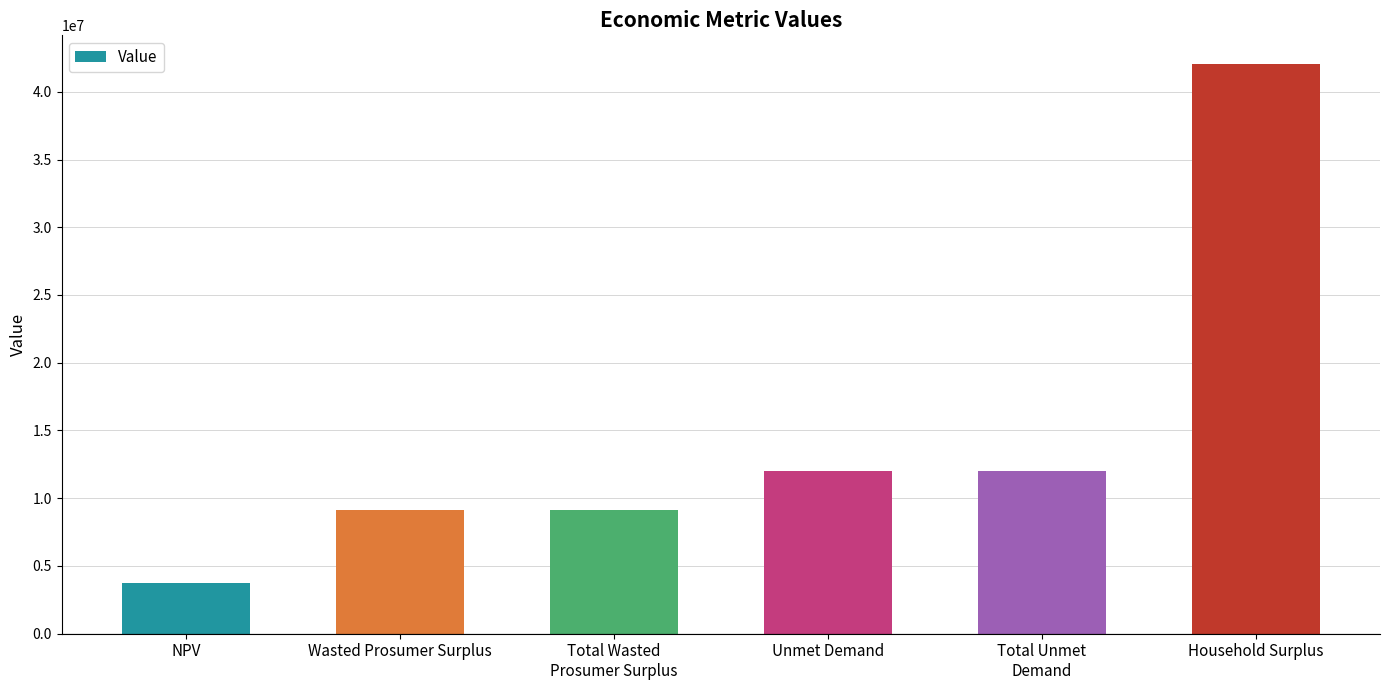

What position from the right is Total Unmet
Demand?

2